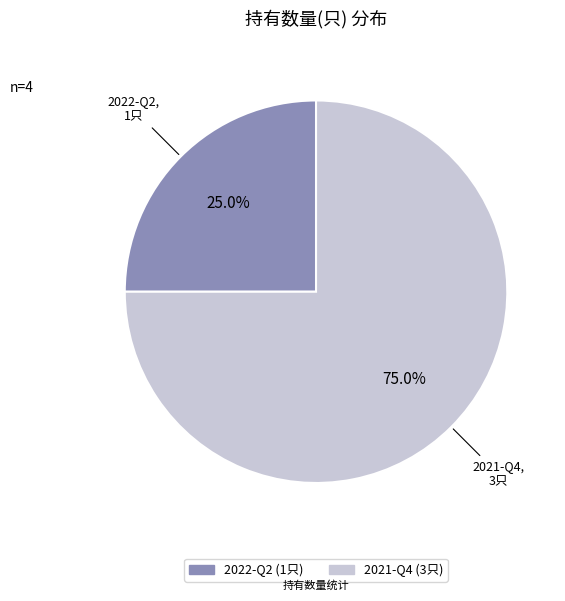

Which slice is the smallest?

2022-Q2